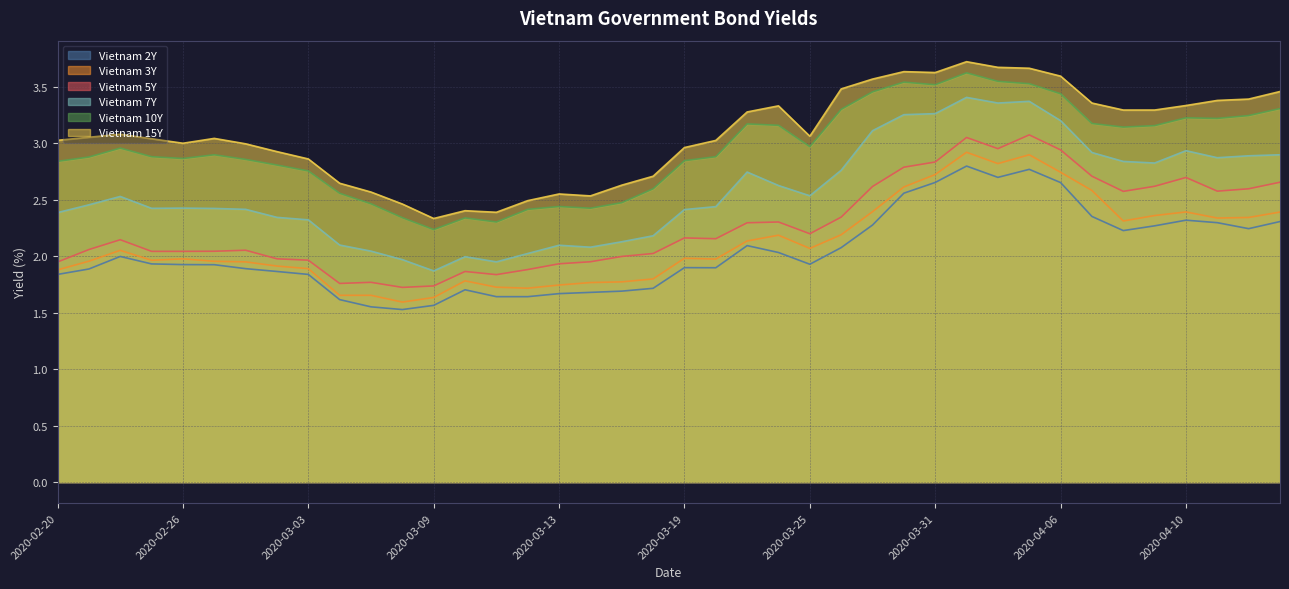

Where is the first local minimum for Vietnam 15Y?

2020-02-26